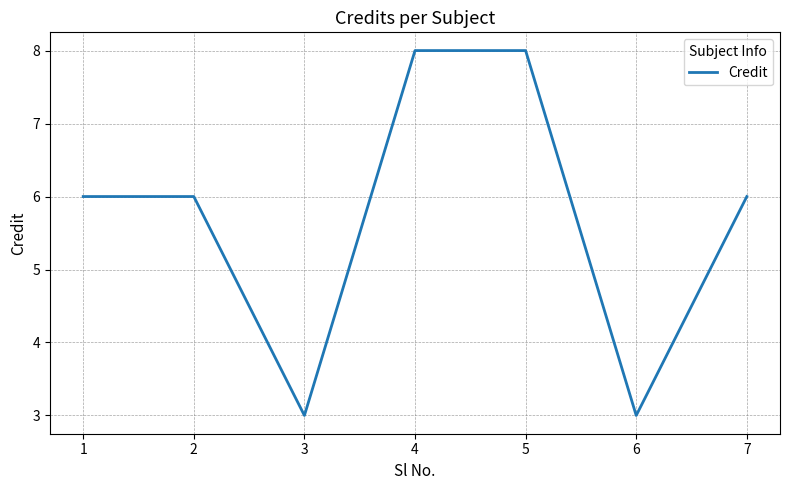

The value at 4 is 8. True or false?

True